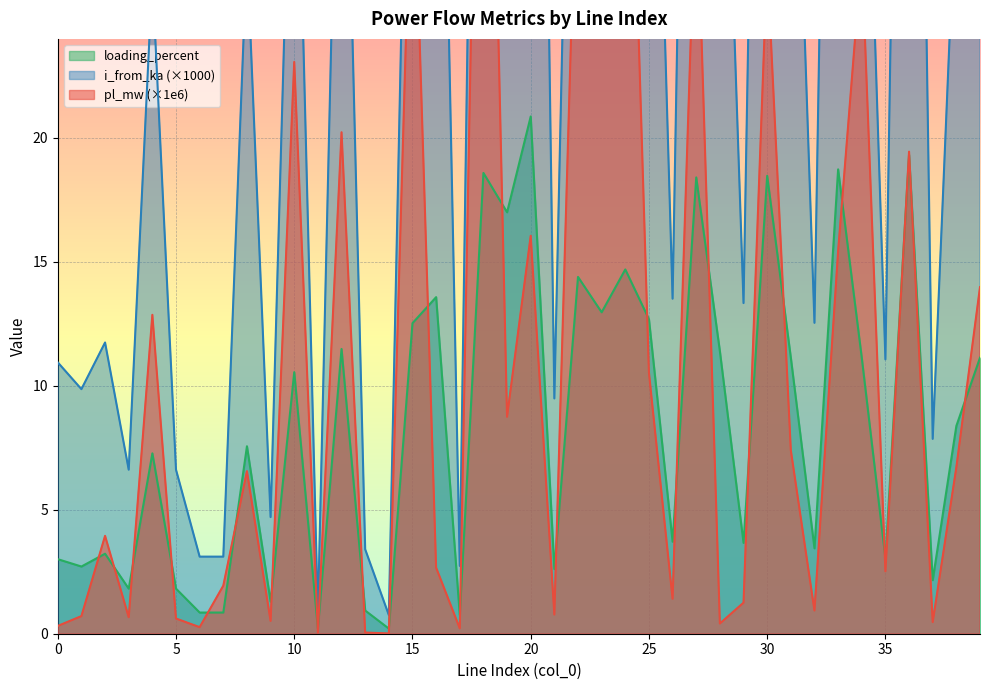

List the series in order of their peak value, lowest first.

loading_percent, pl_mw, i_from_ka